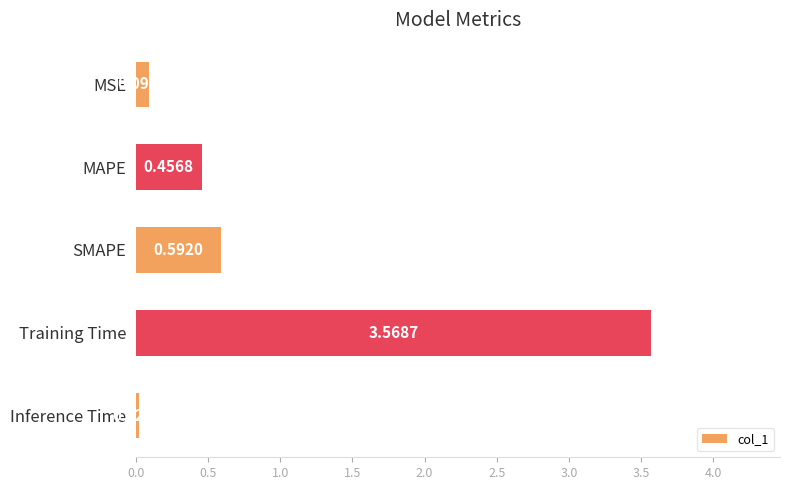

Are the bars grouped side by side (vs. stacked)?

No